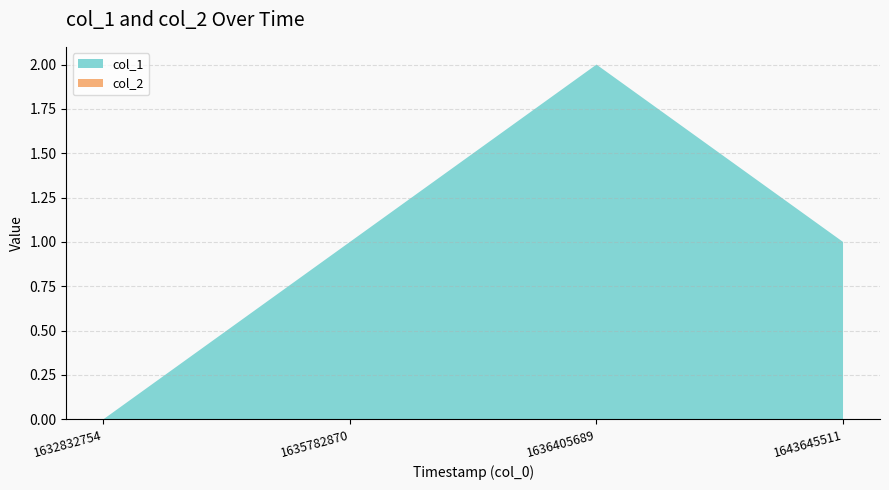

Reading left to right, what are all the values shown in this chart?

col_1: 1632832754=0	1635782870=1	1636405689=2	1643645511=1
col_2: 1632832754=0	1635782870=0	1636405689=0	1643645511=0